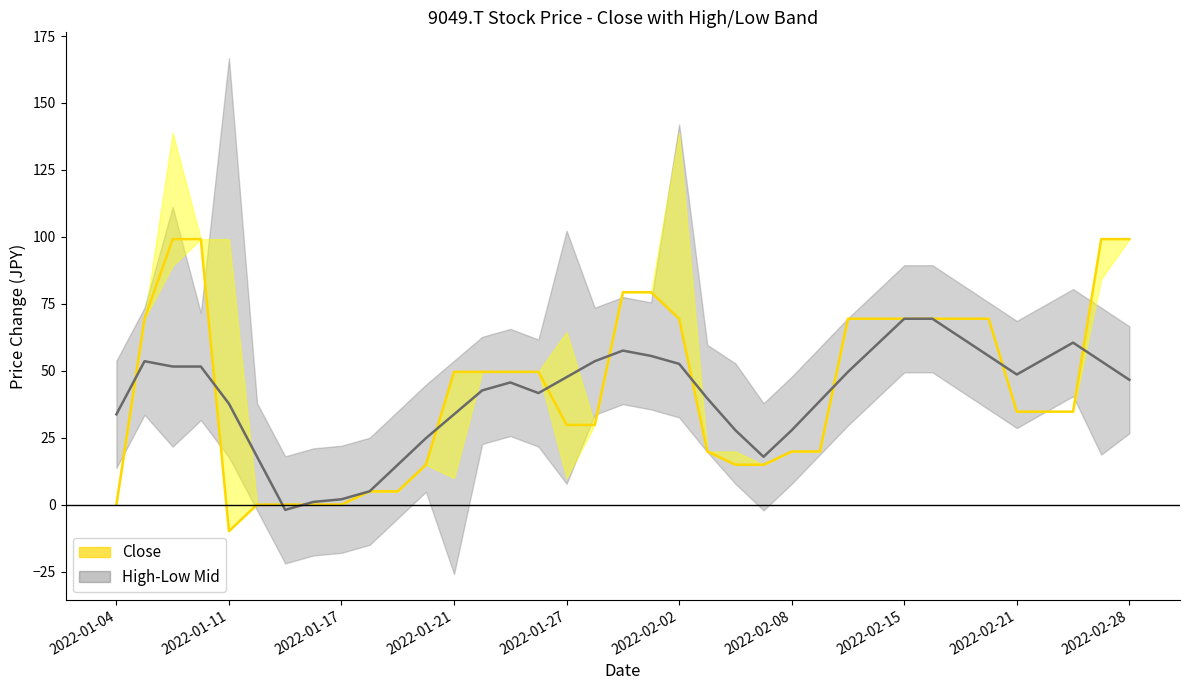

Which series ends up on top after the final intersection of High-Low Mid and Close?

Close